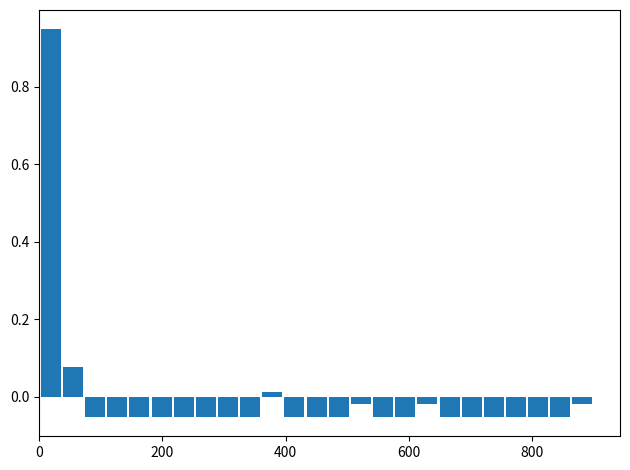

Read against the x-axis, roughly where is the centre of the tallest bar?

20